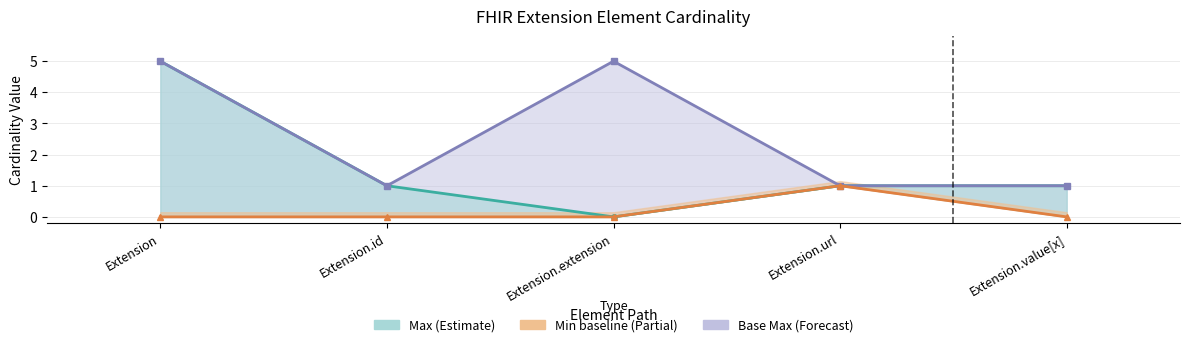

How many data points in Base Max value are above 1?

2